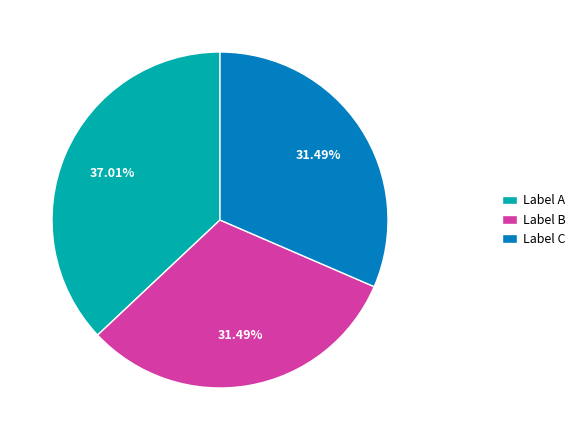

Between Label A and Label B, which is larger?

Label A